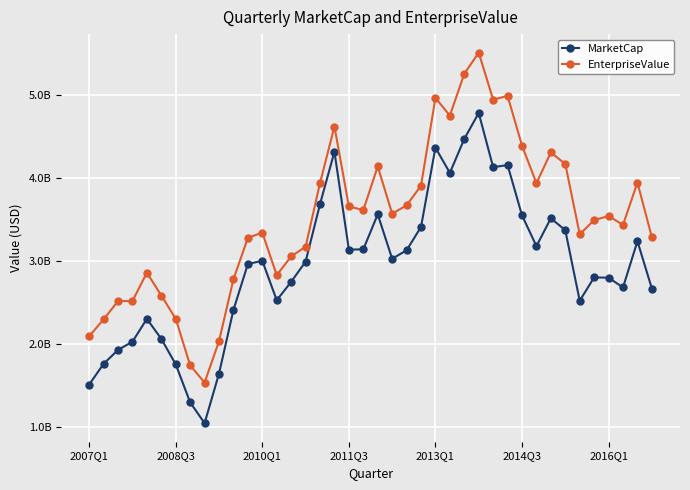

Is this an area chart (filled region under the line)?

No